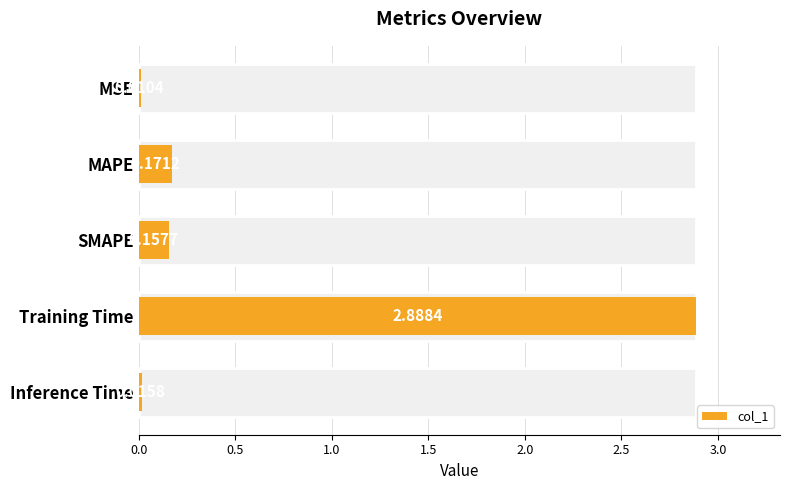

How many categories are shown in the chart?

5